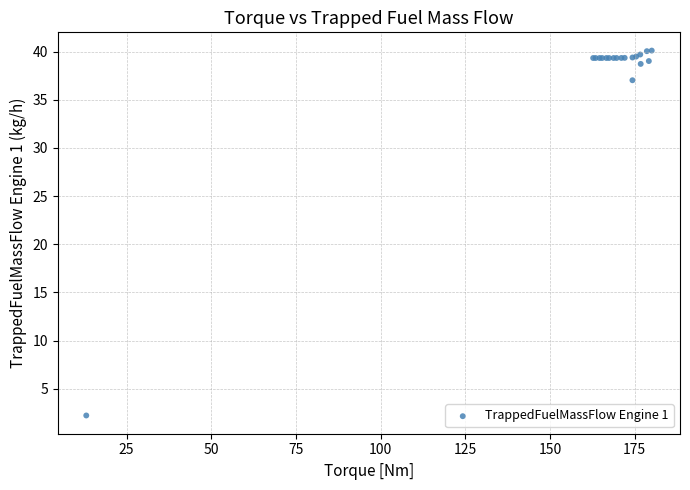

What Y value in the scatter plot is closest to 21?

37.0